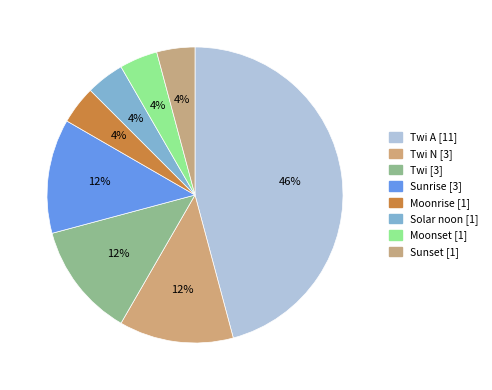

How many slices are in this pie chart?

8